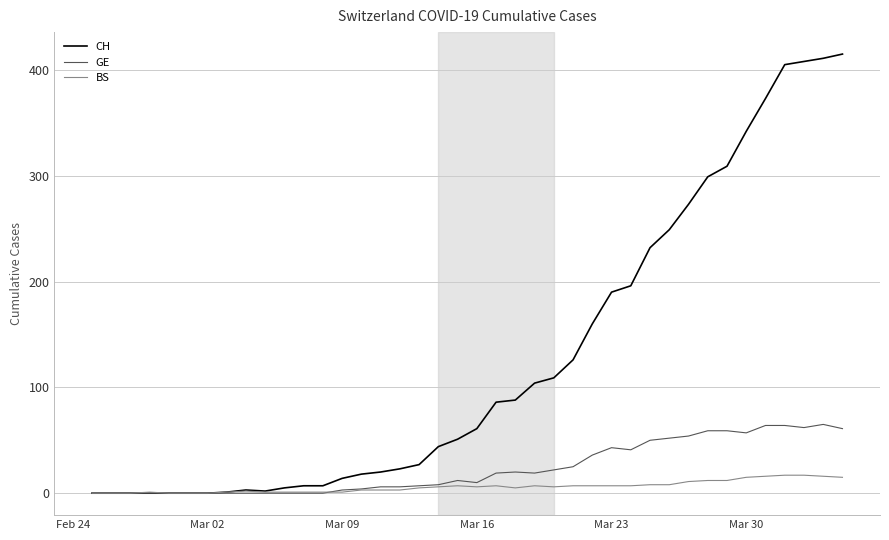

Rank the series by their maximum value, from highest to lowest.

CH, GE, BS